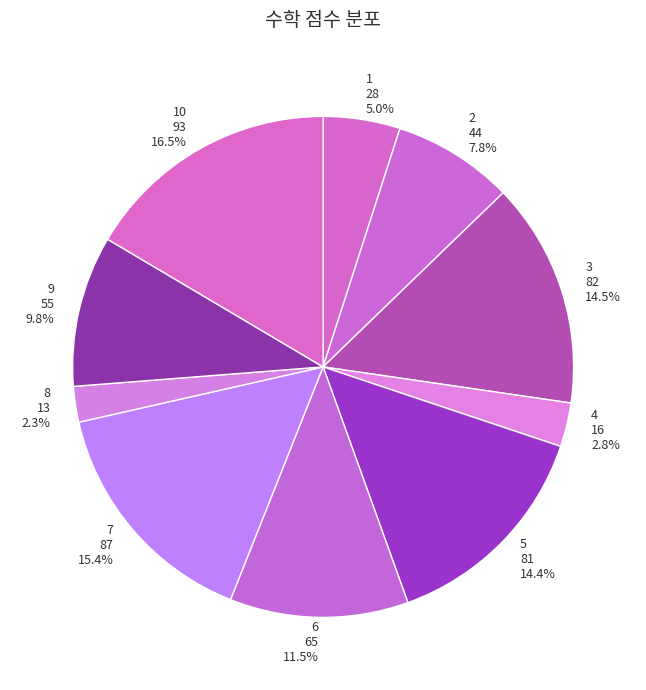

Which slice is the smallest?

8